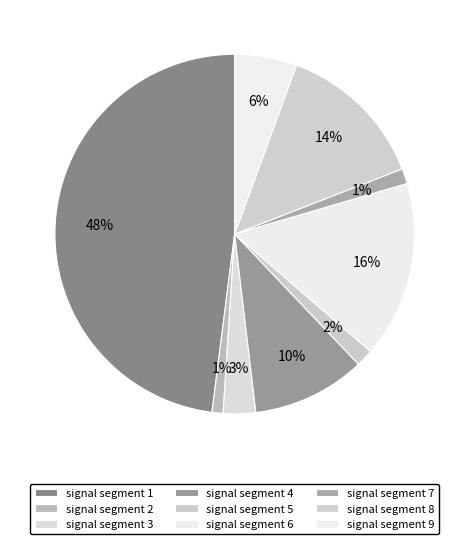

How many slices are in this pie chart?

9